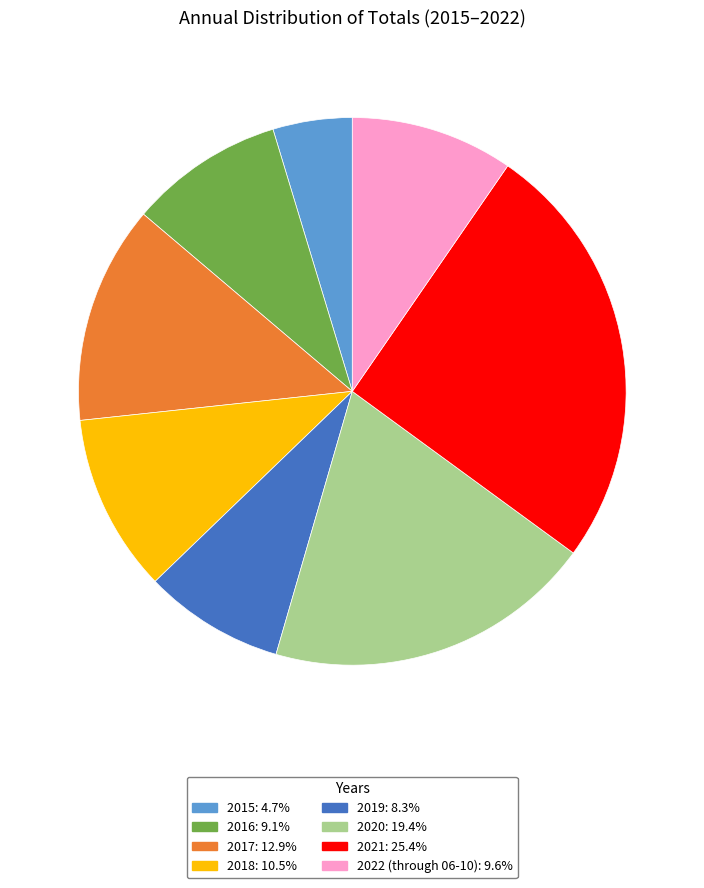

Is 2022 (through 06-10): 9.6% the majority of the pie?

No